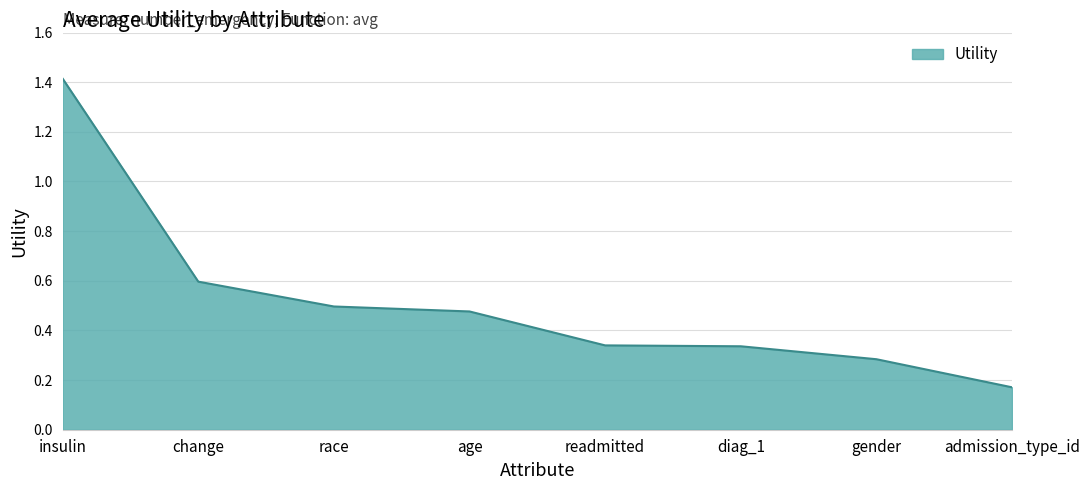

What position from the left is age?

4